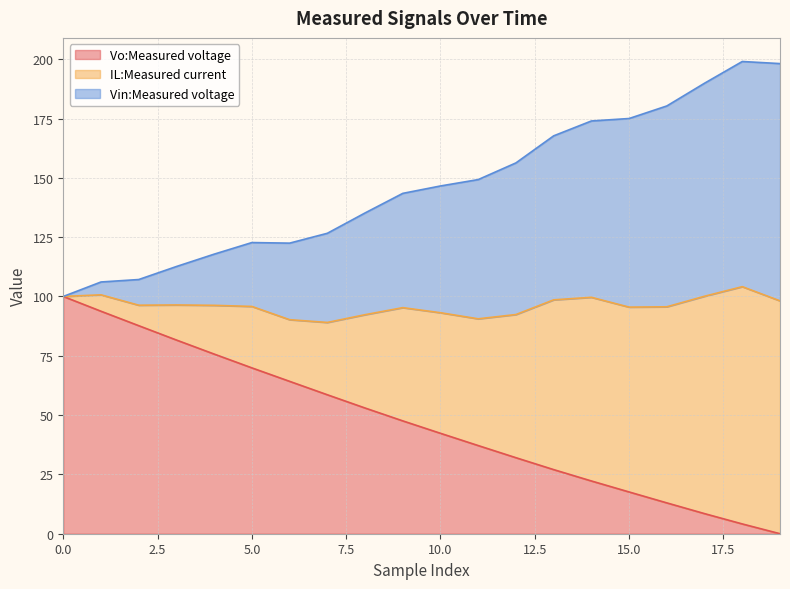

Between 4 and 17, which series saw the biggest shift?

IL:Measured current